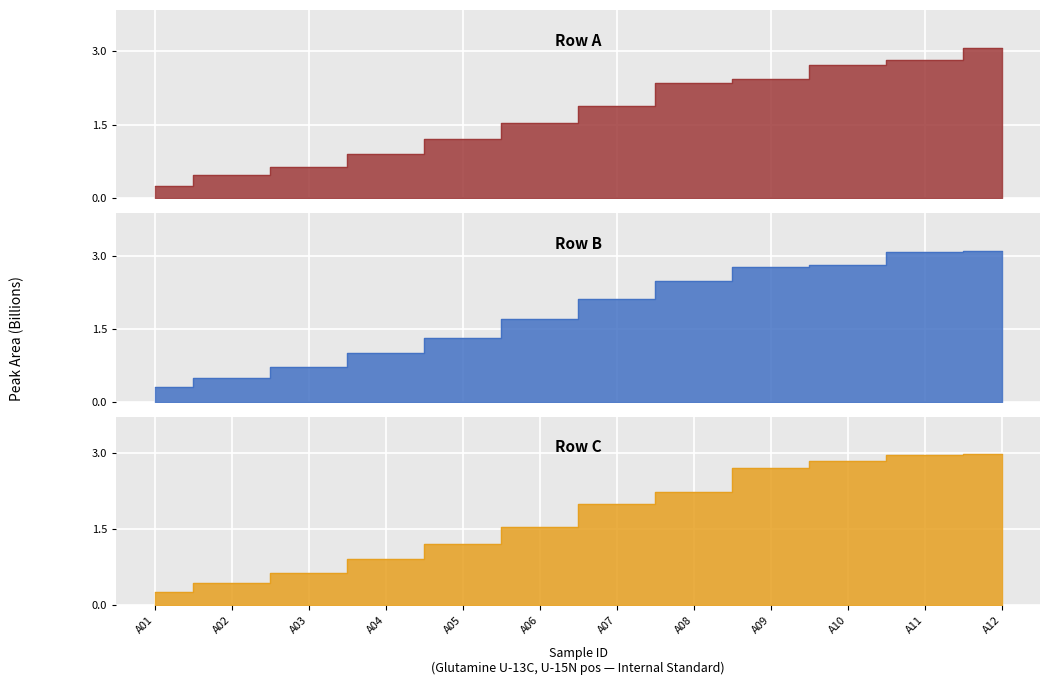

Rank the categories by Row A value from highest to lowest.

A12, A11, A10, A09, A08, A07, A06, A05, A04, A03, A02, A01